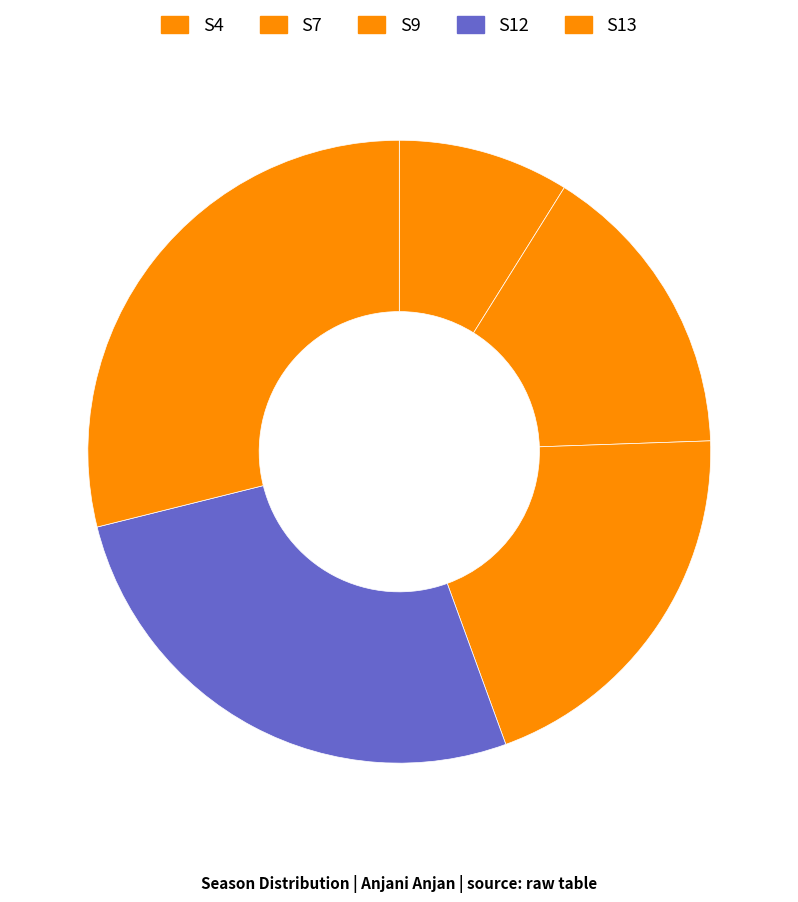

Does any single category account for the majority?

No